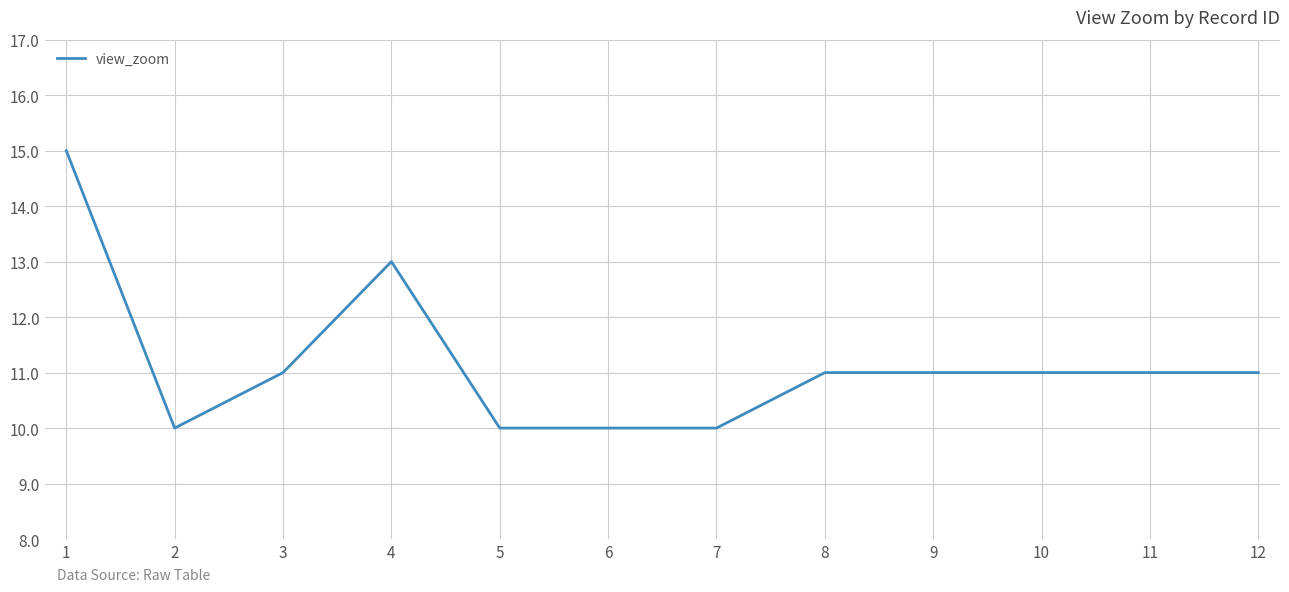

Reading right to left, what are all the values shown in this chart?

12=11	11=11	10=11	9=11	8=11	7=10	6=10	5=10	4=13	3=11	2=10	1=15